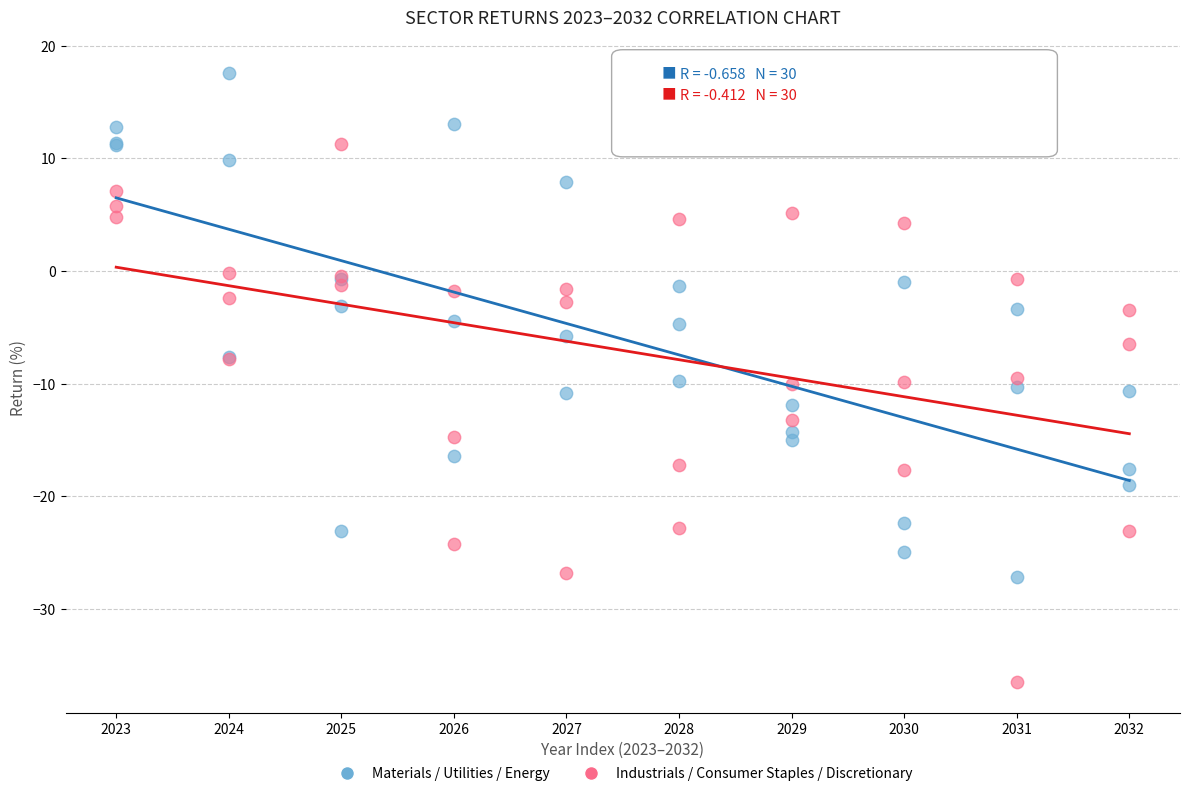

Which series has the largest Y range (max minus min)?

Industrials / Consumer Staples / Discretionary